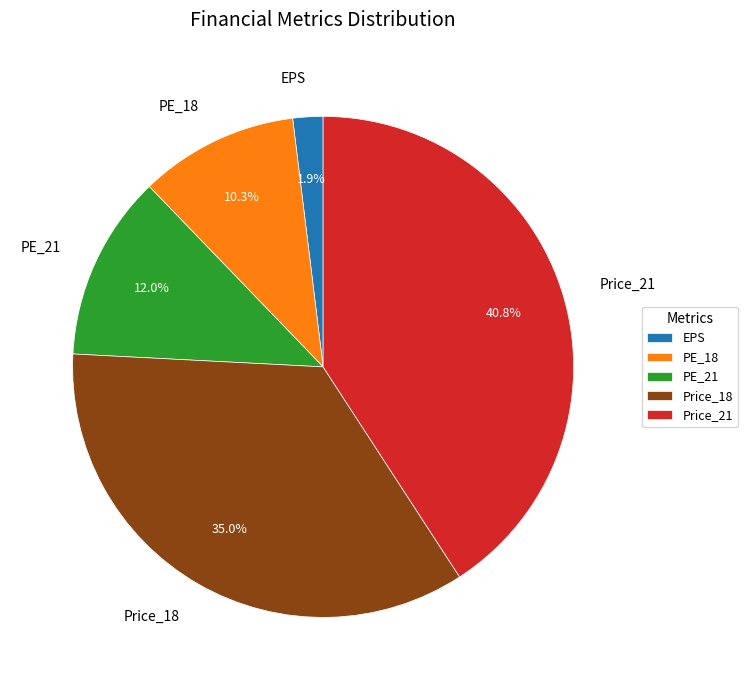

How many slices are in this pie chart?

5